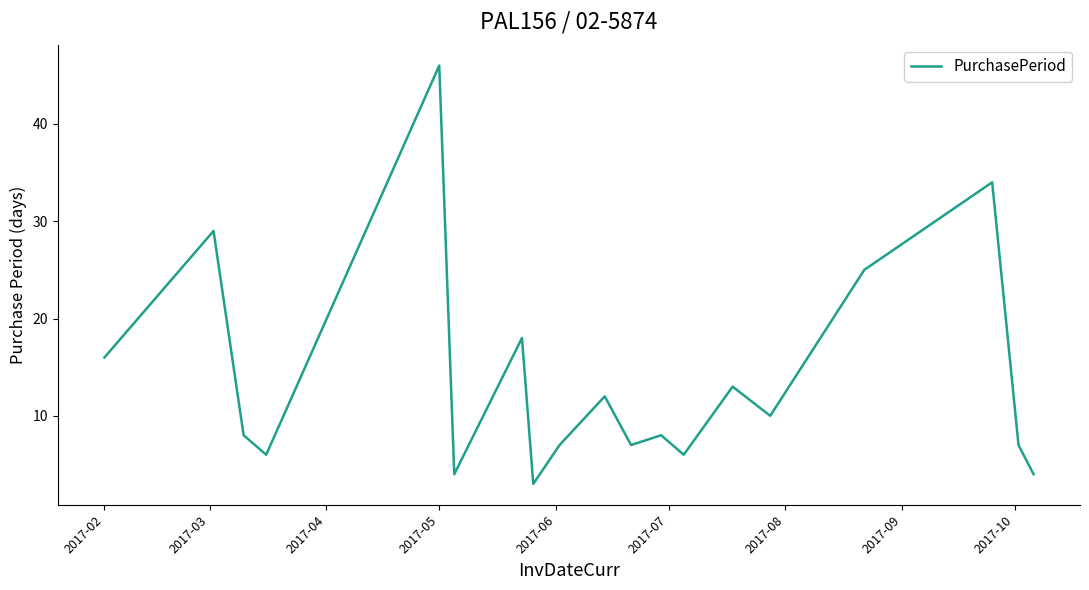

What is the maximum value shown in the chart?

46